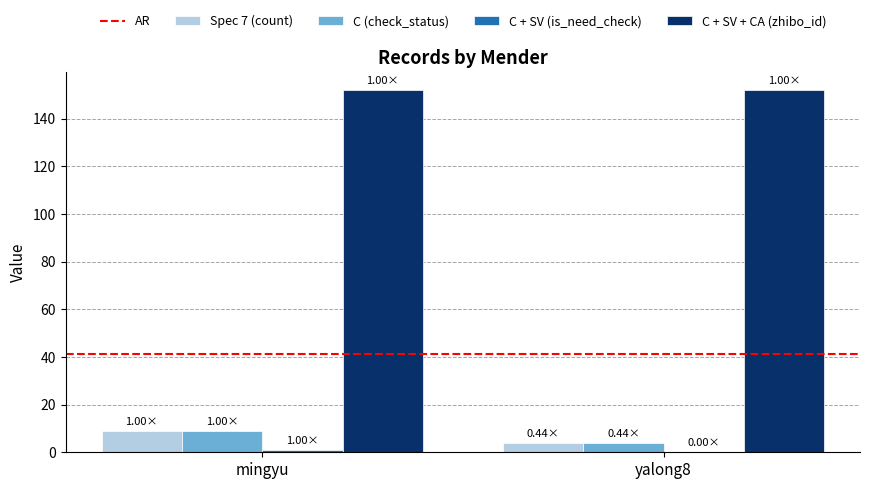

Is the value of Spec 7 (count) at yalong8 greater than the value of C + SV + CA (zhibo_id) at mingyu?

No